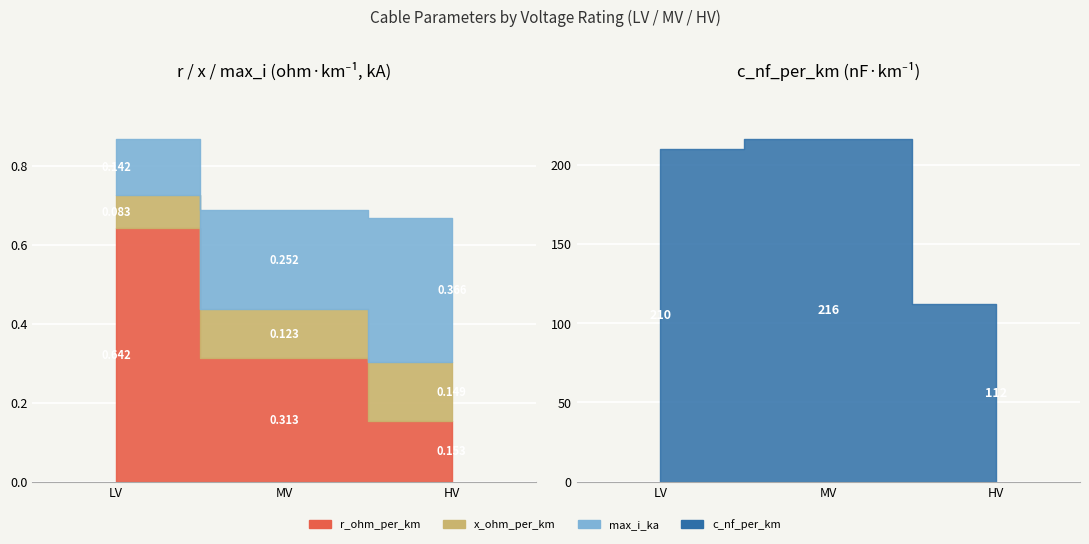

Which series has the largest total across all categories?

c_nf_per_km